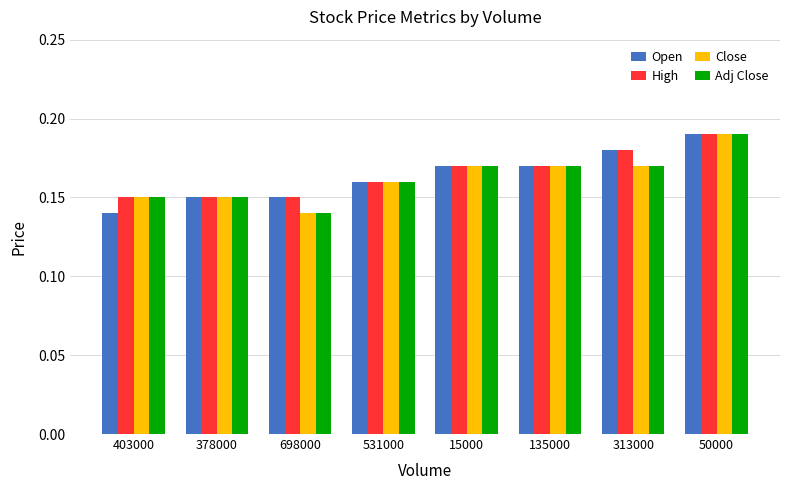

At which label does Adj Close reach its peak?

50000